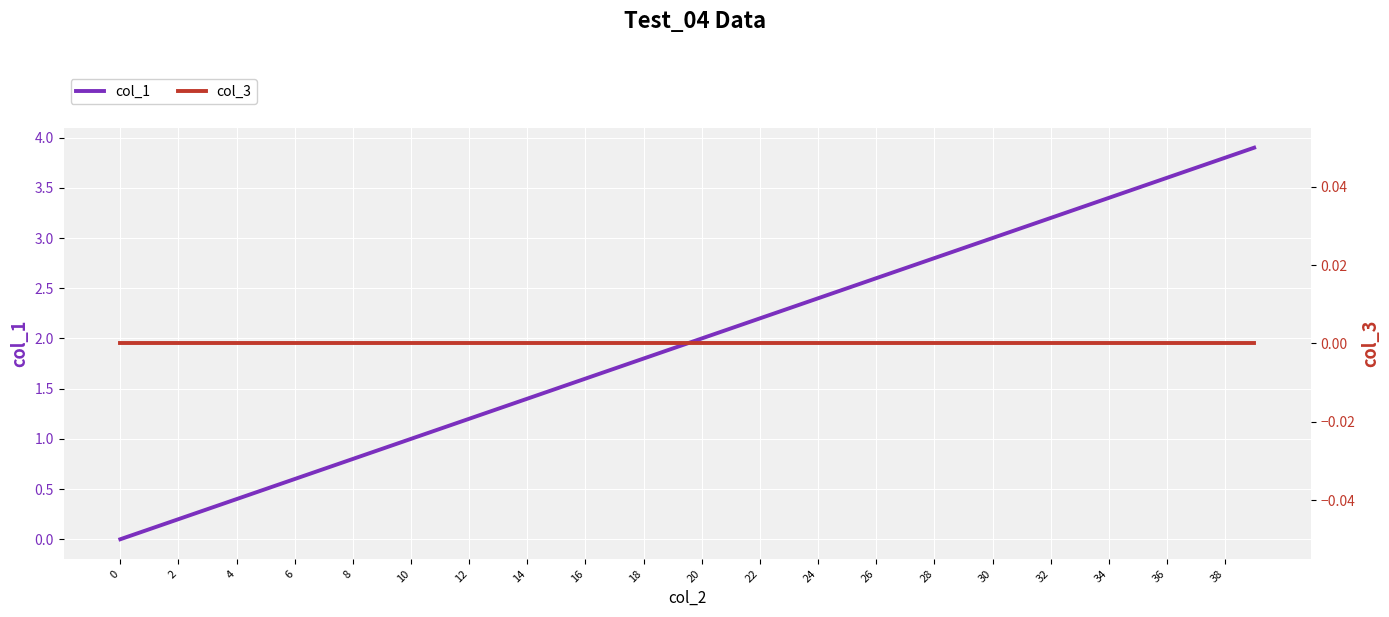

How many data points does each series have?

40